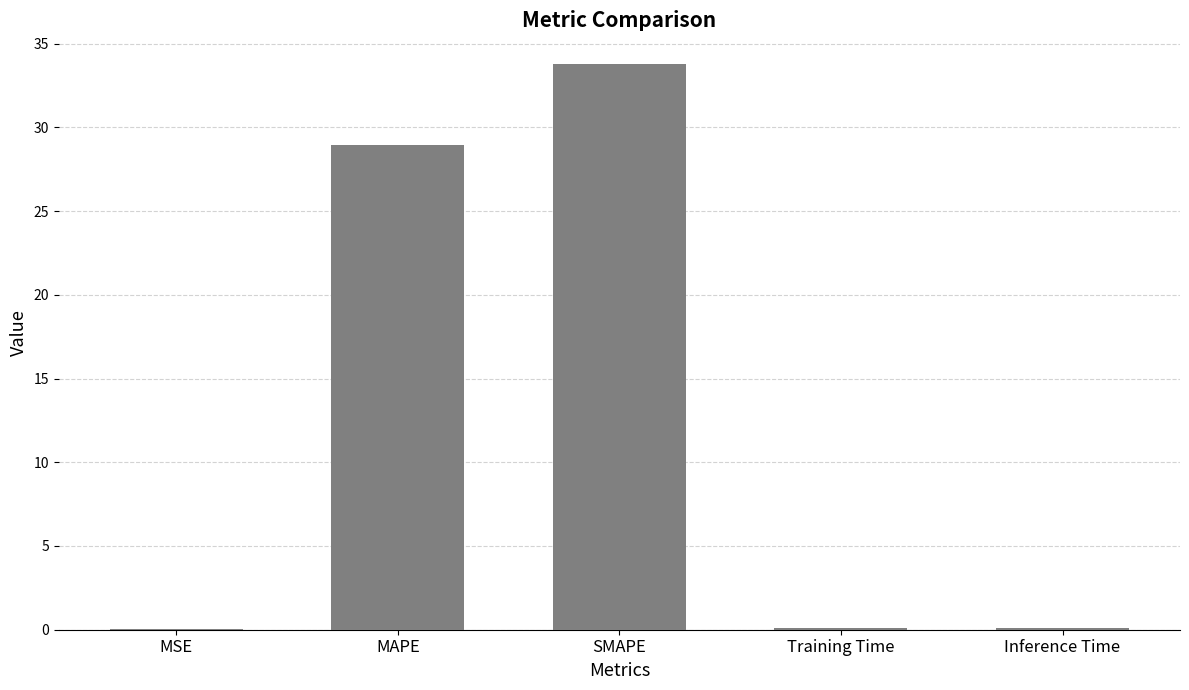

The chart shows a value of 0.1 at Training Time. True or false?

True